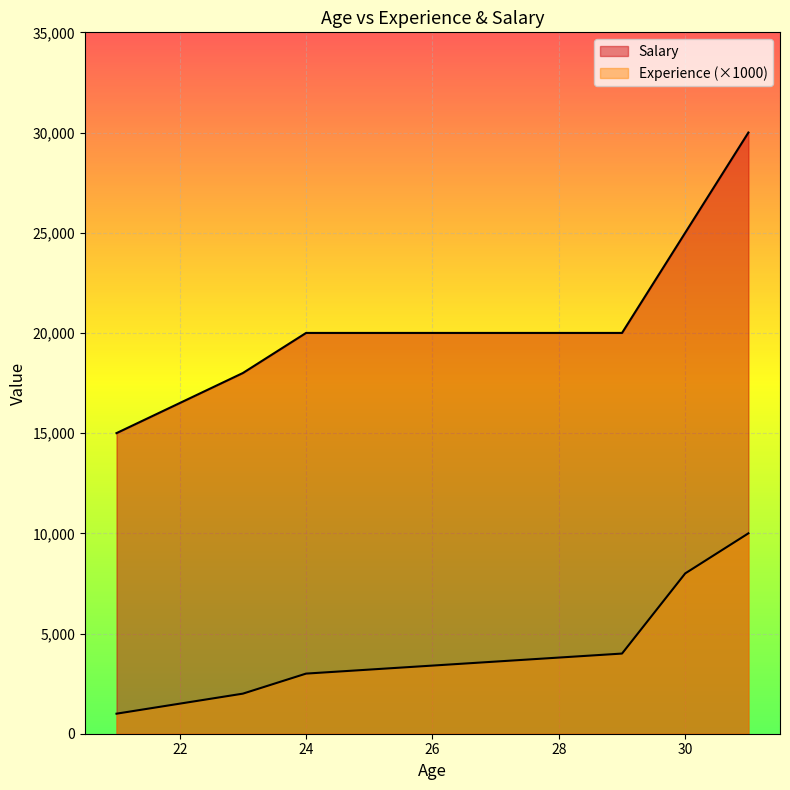

Rank the series by their average value, from lowest to highest.

Experience, Salary